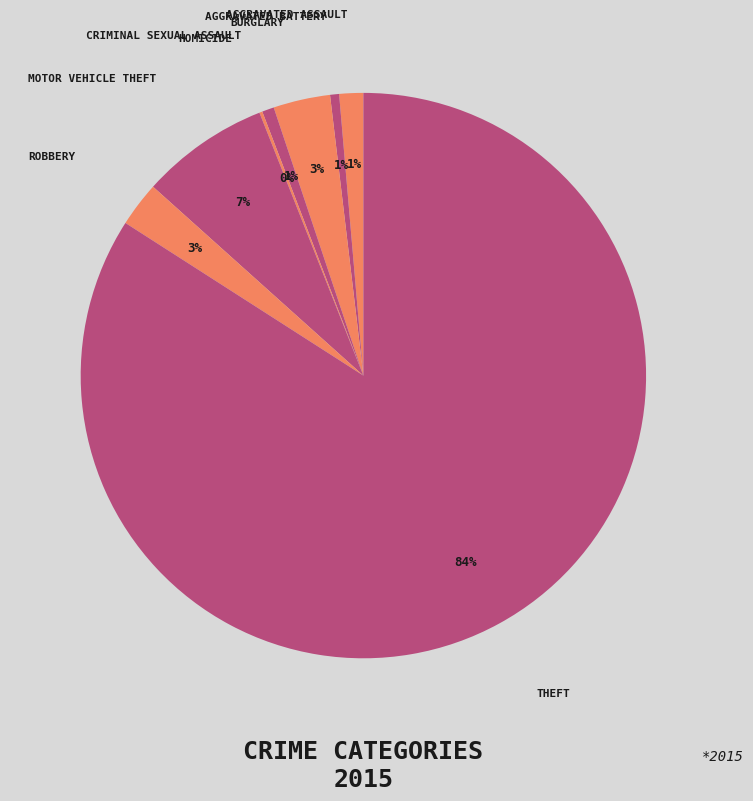

Which category has the smallest portion of the pie?

Homicide